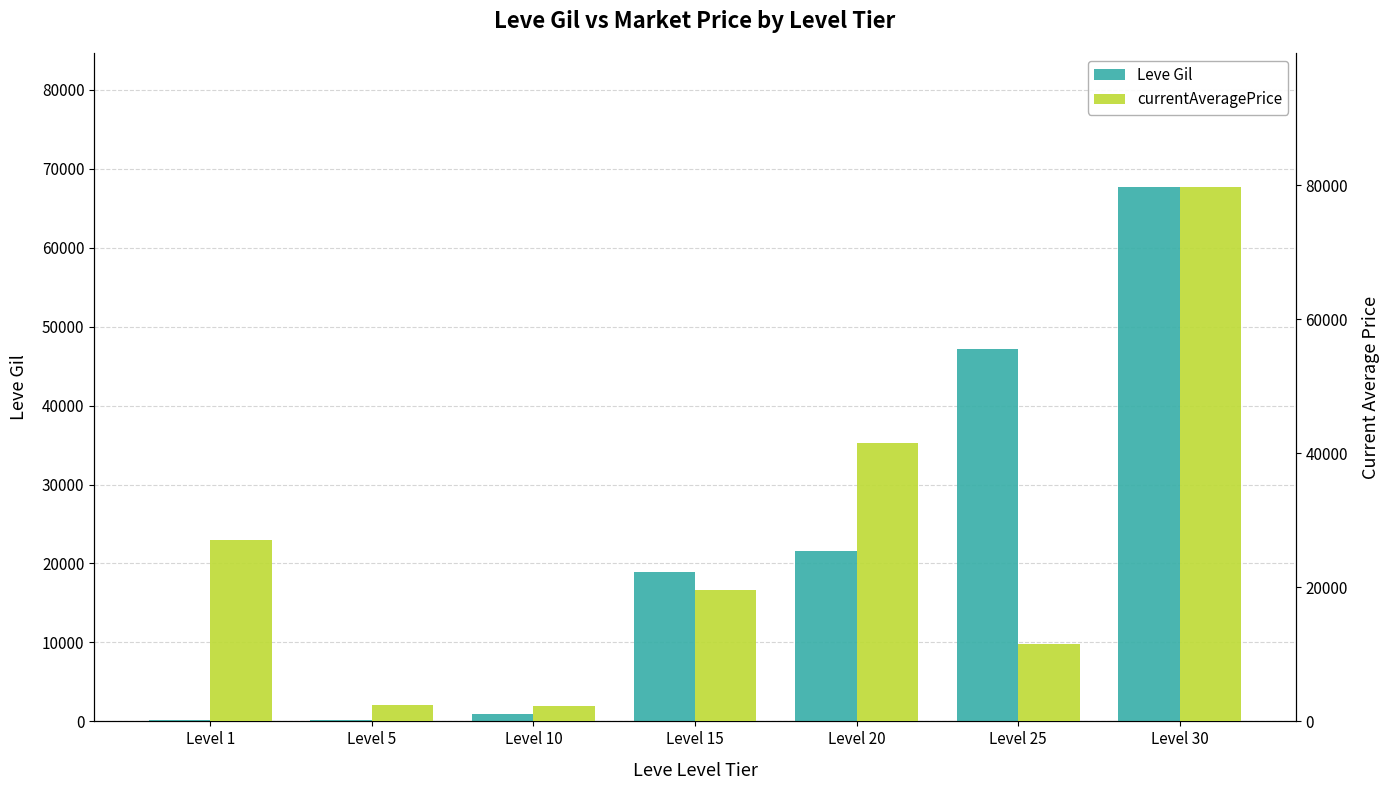

How many groups of bars are there?

7